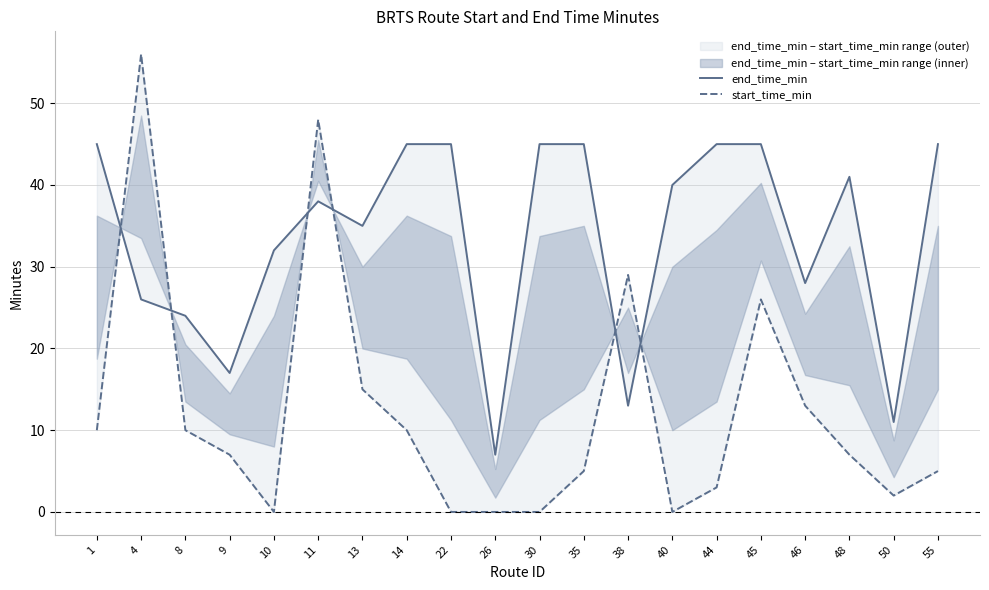

In end_time_min, how many points are higher than both neighbors (excluding endpoints)?

2